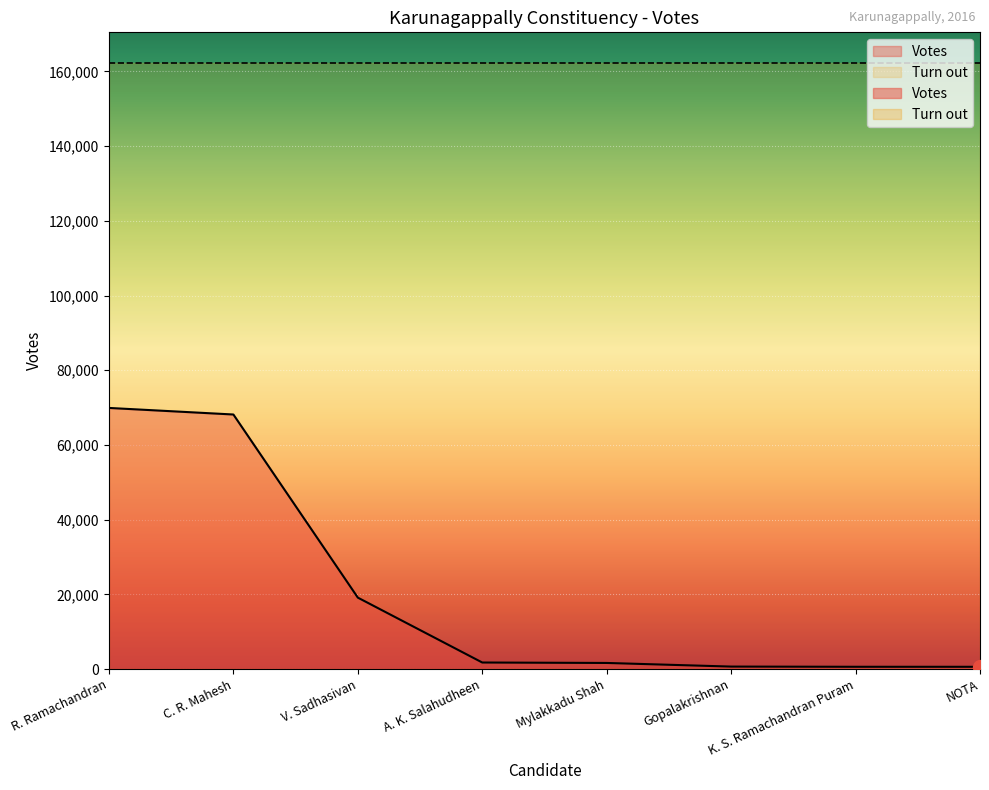

At which category does the chart reach its minimum across all series?

NOTA